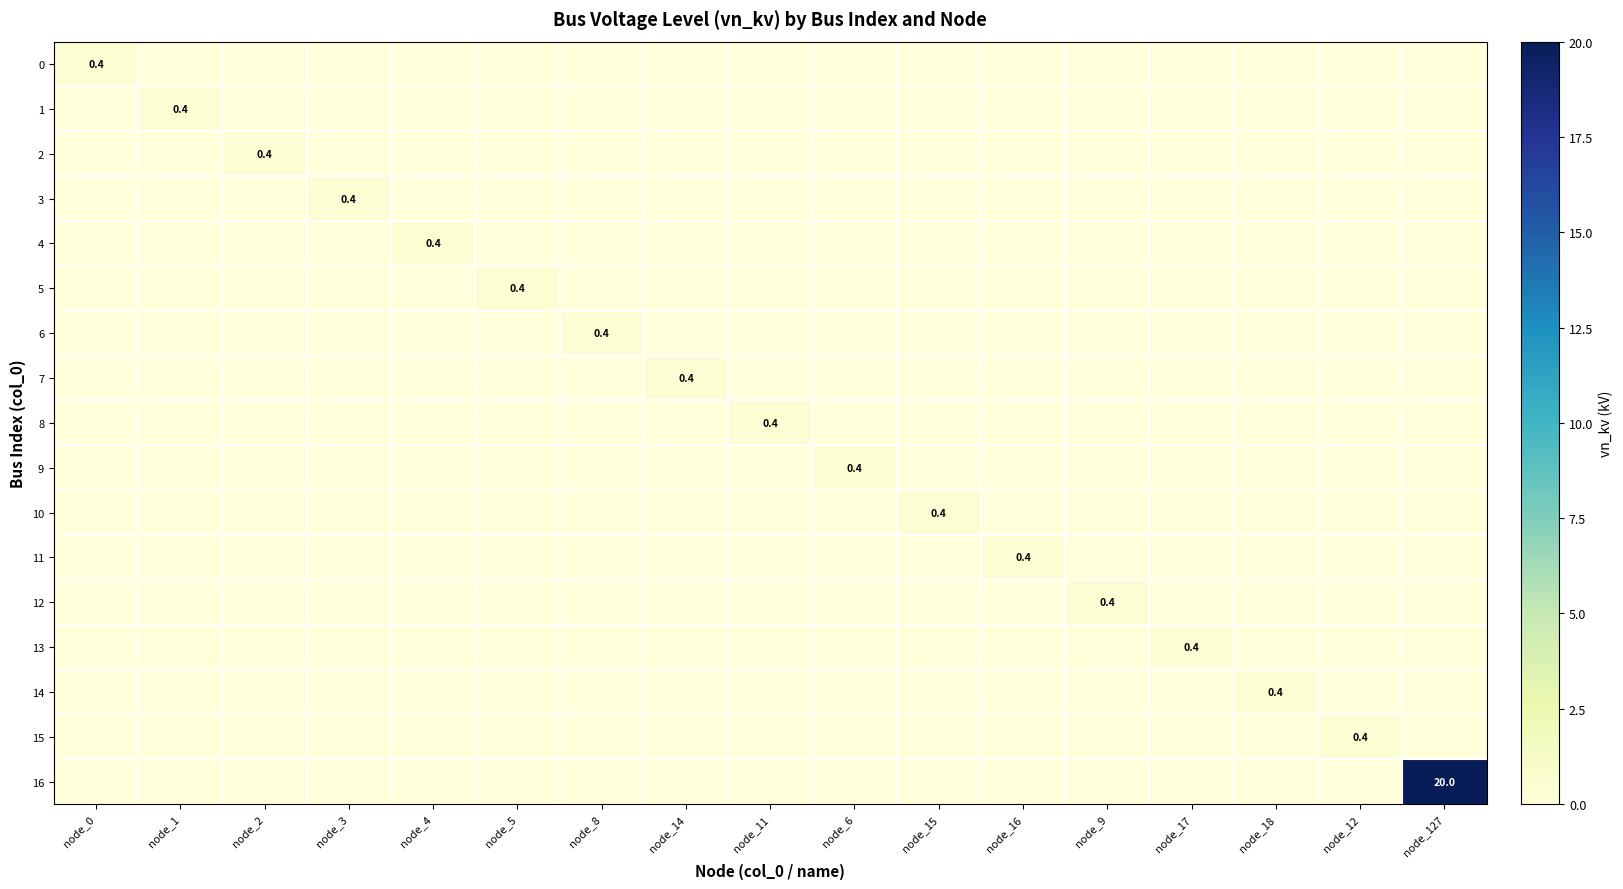

Where is 9 nearest to the value 0?

node_0